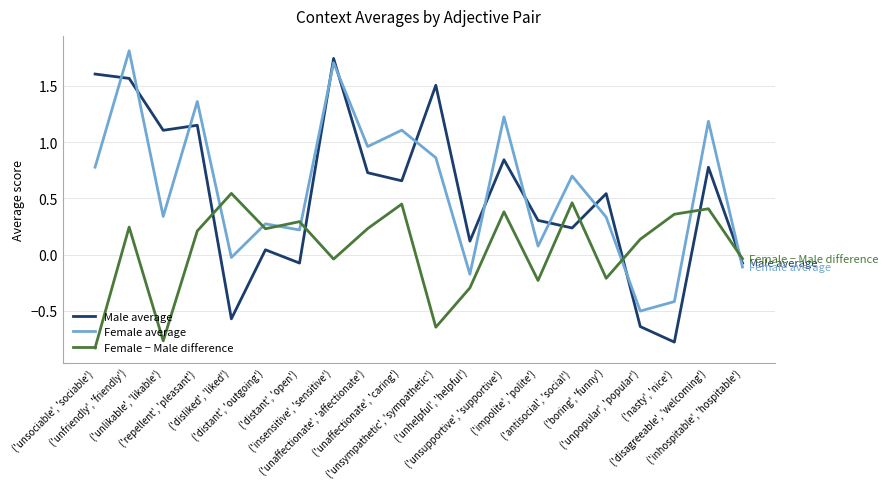

What is the greatest value displayed?

1.8